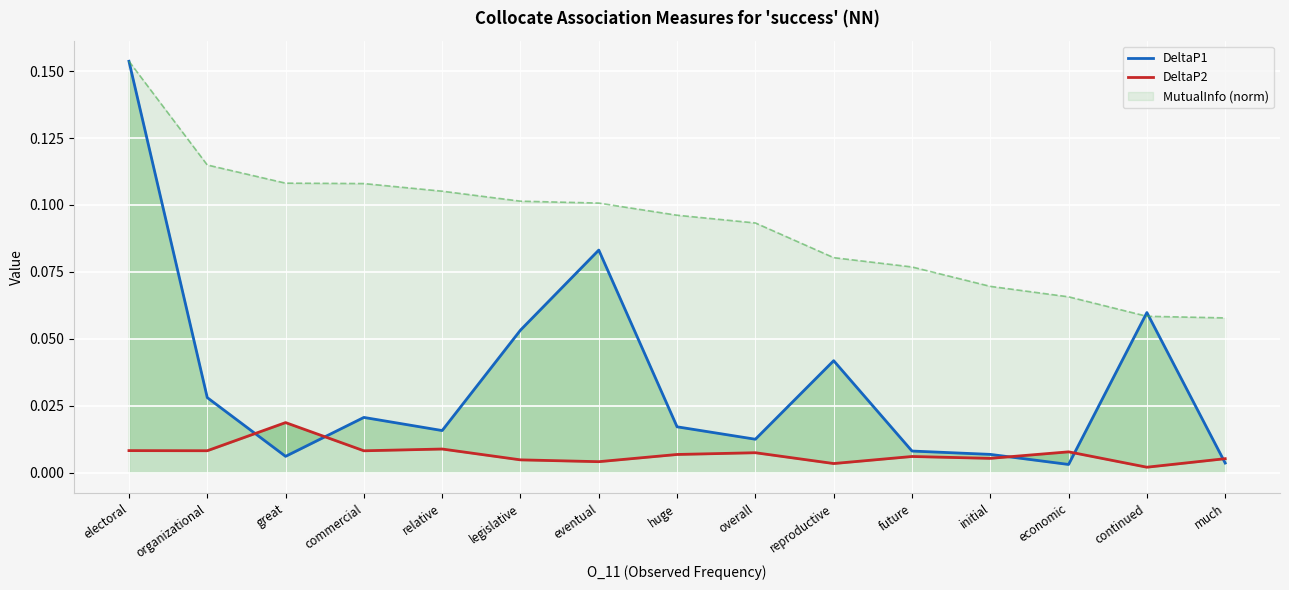

How many categories are shown in the chart?

15